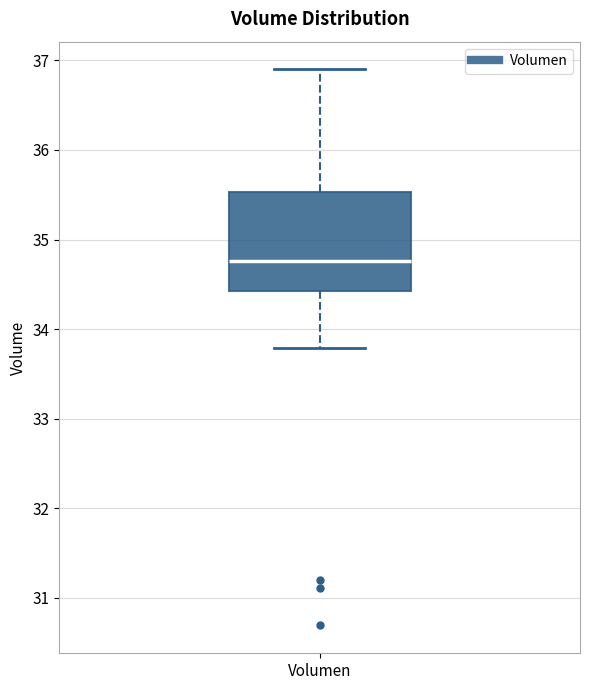

Read this box plot against the y-axis: the position of the median line, the range covered by the box, and the ends of both whiskers. The values are not printed on the chart, so give them approximately, as read against the axis.

median 34.8, box 34.4 to 35.5, whiskers 33.8 to 36.9